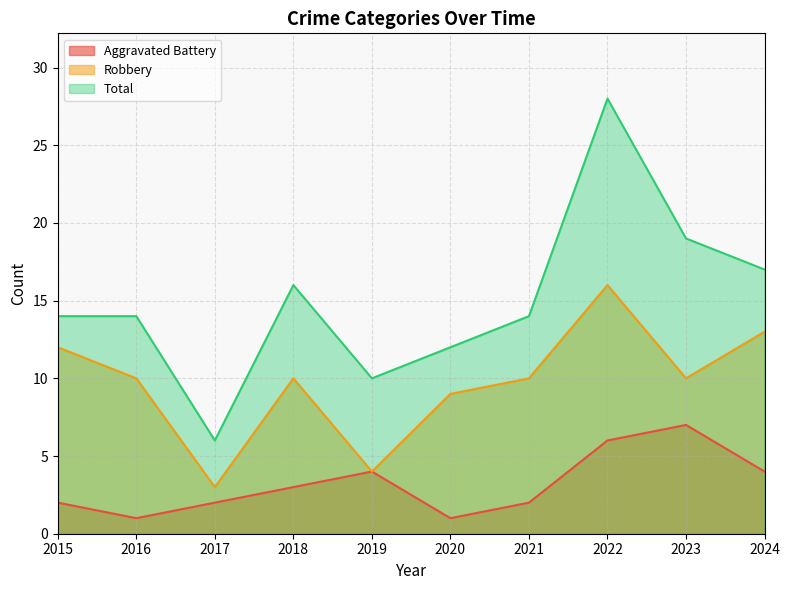

How many interior local peaks does the Total series have?

2